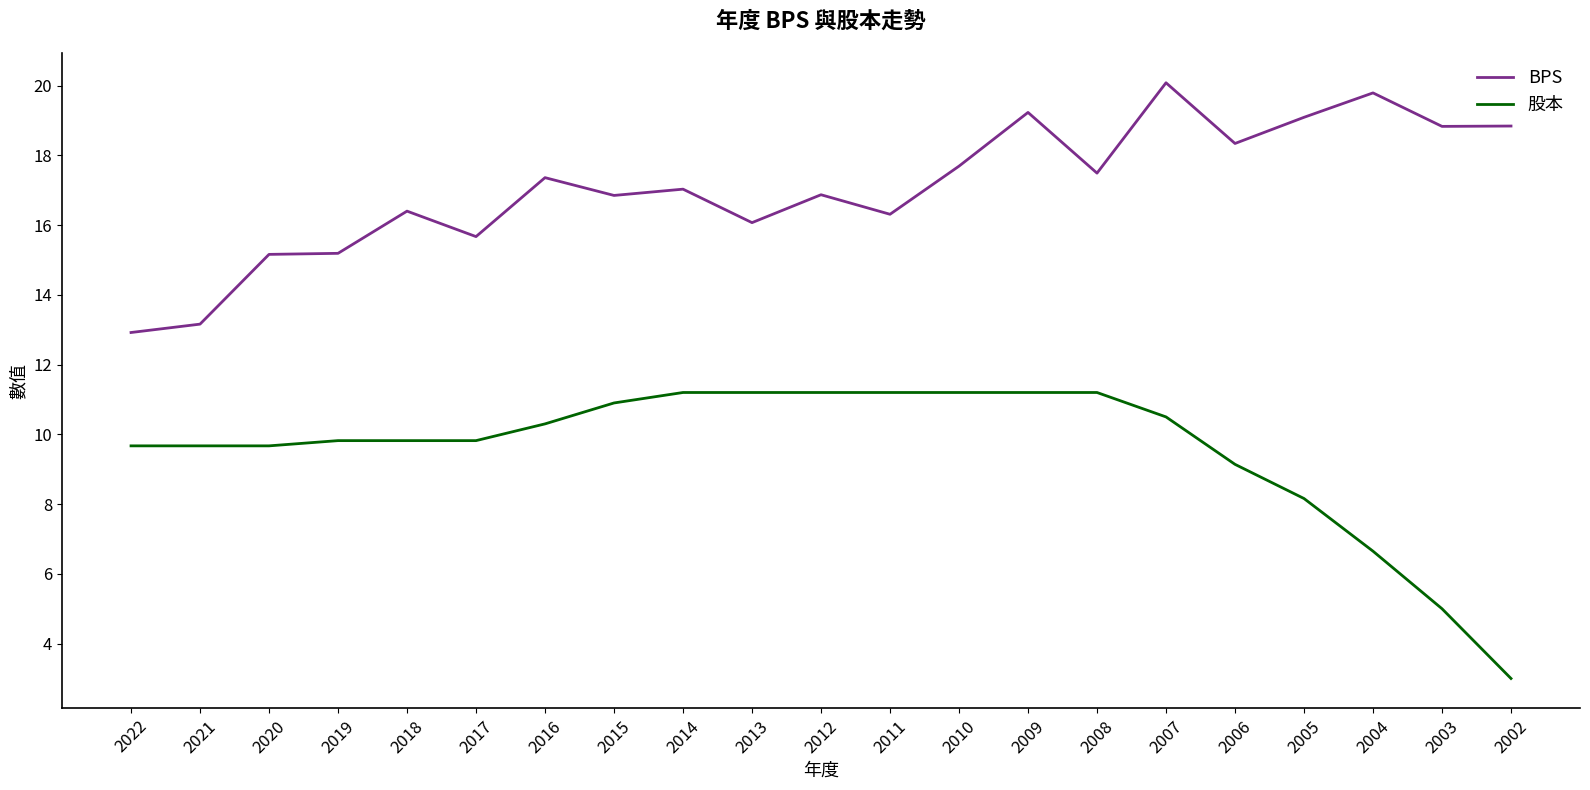

Where does the BPS series first go above 17?

2016